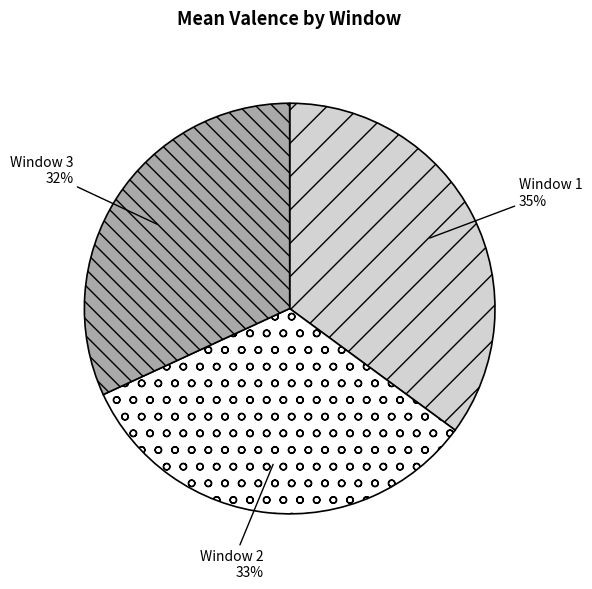

Is there any slice that represents more than half of the pie?

No